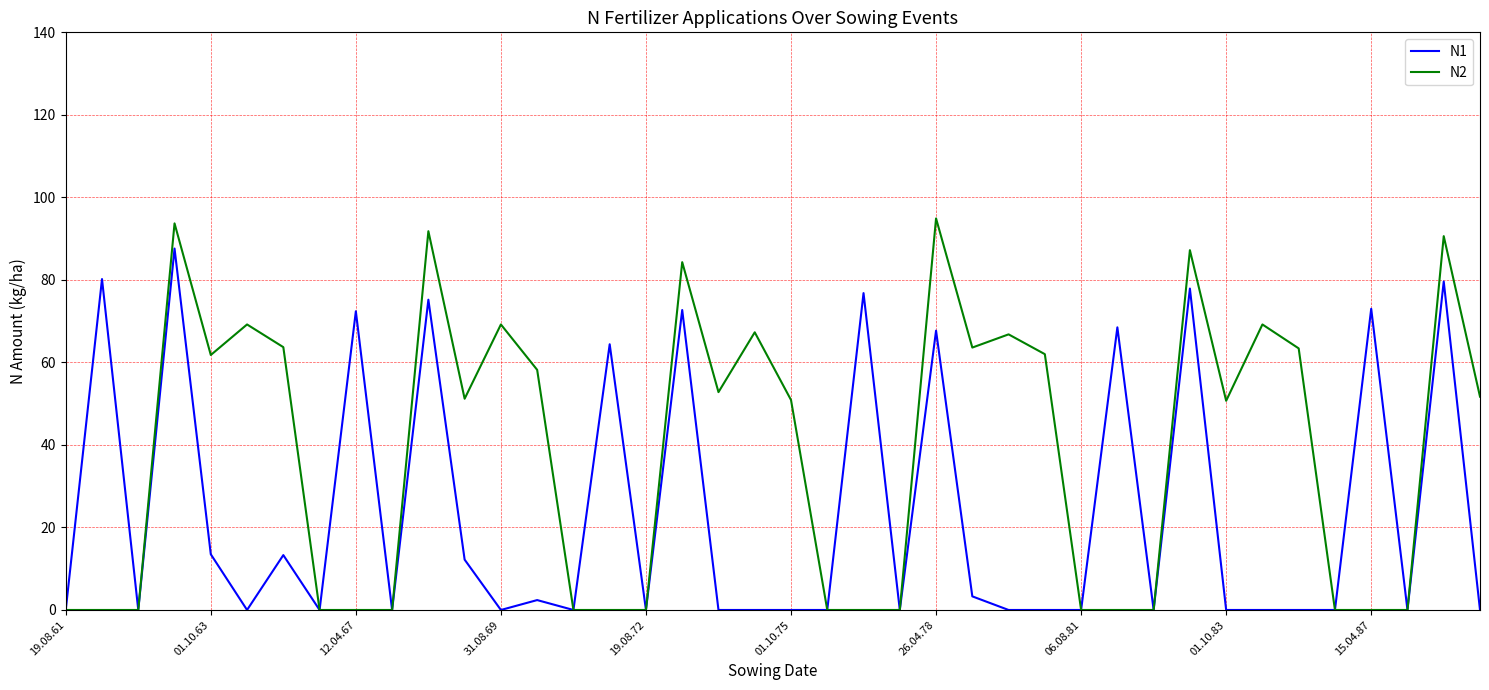

What is the highest value of the N1 series?

87.6